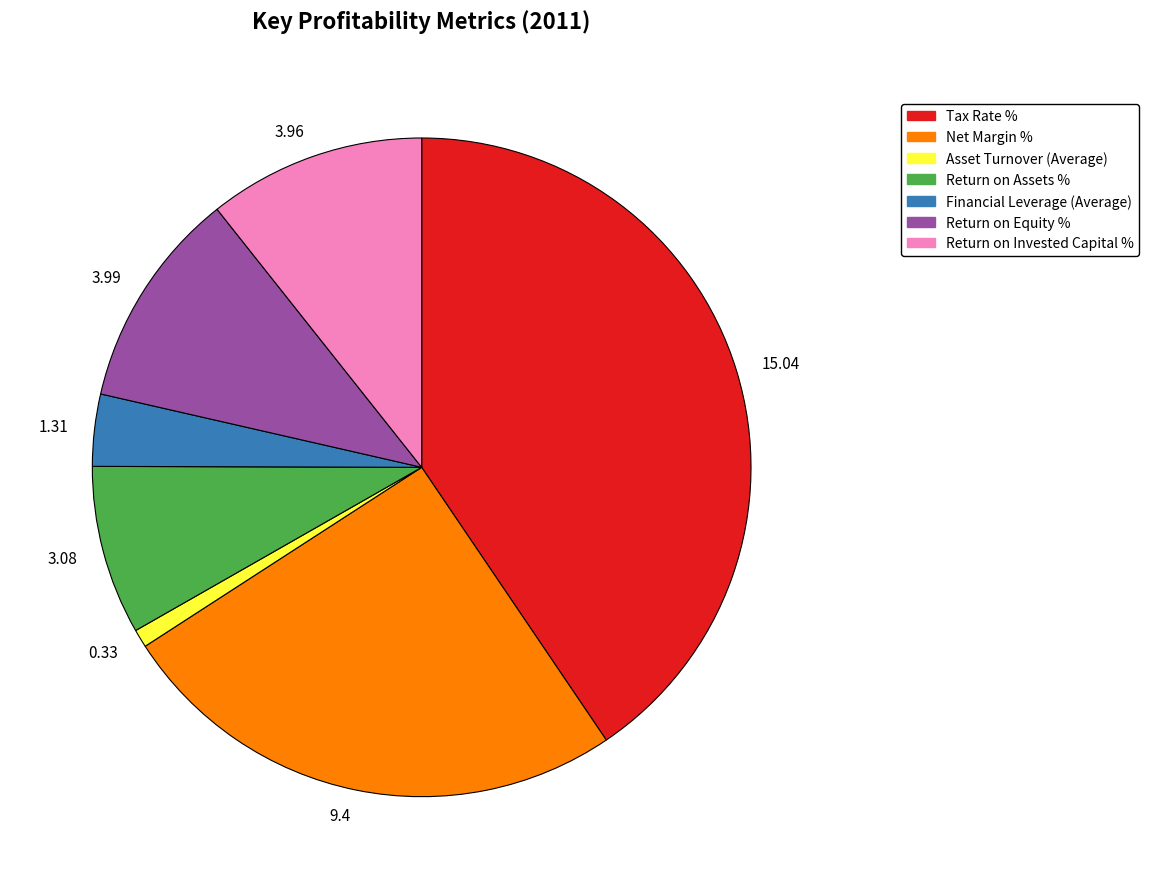

Is the sum of 3.08 and 15.04 greater than half?

No